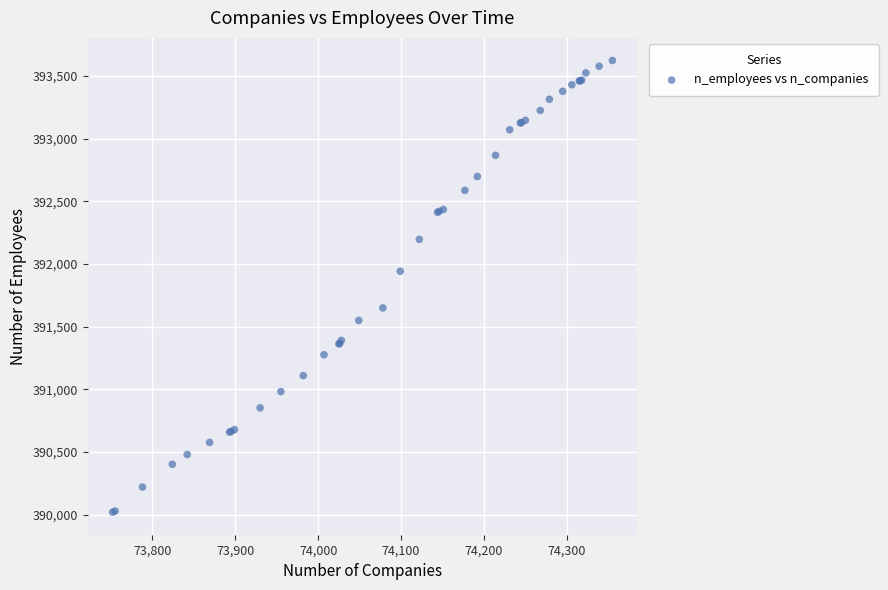

What Y value in the scatter plot is closest to 391822?

391943